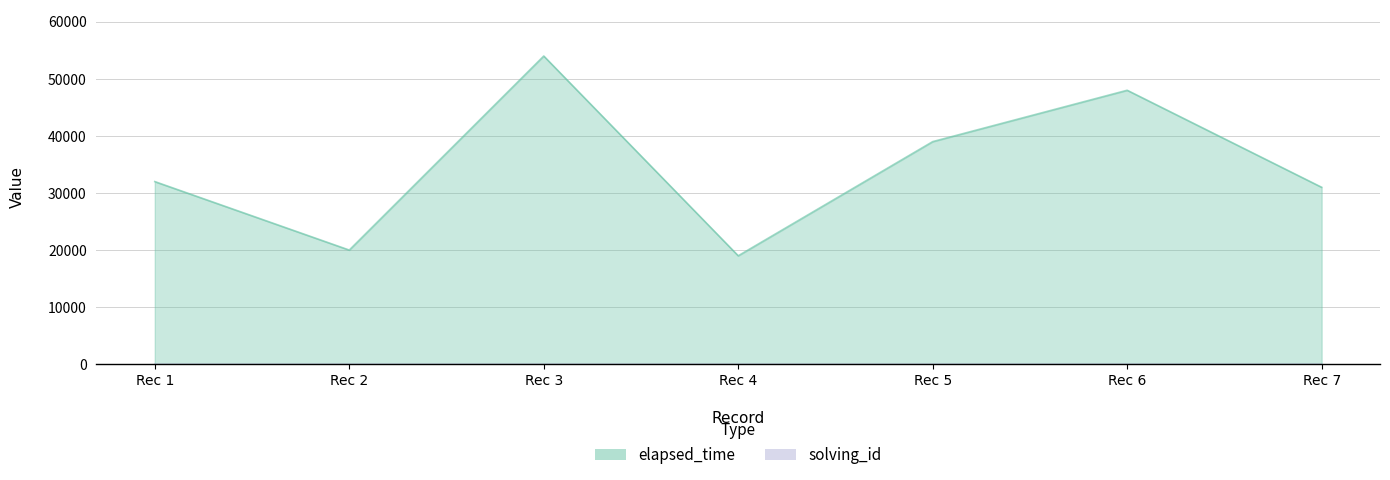

Count the solving_id values in the range 2 to 6.

5